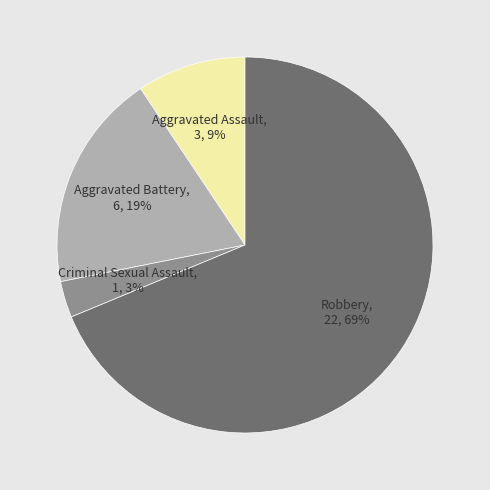

Count the number of slices in the pie.

4